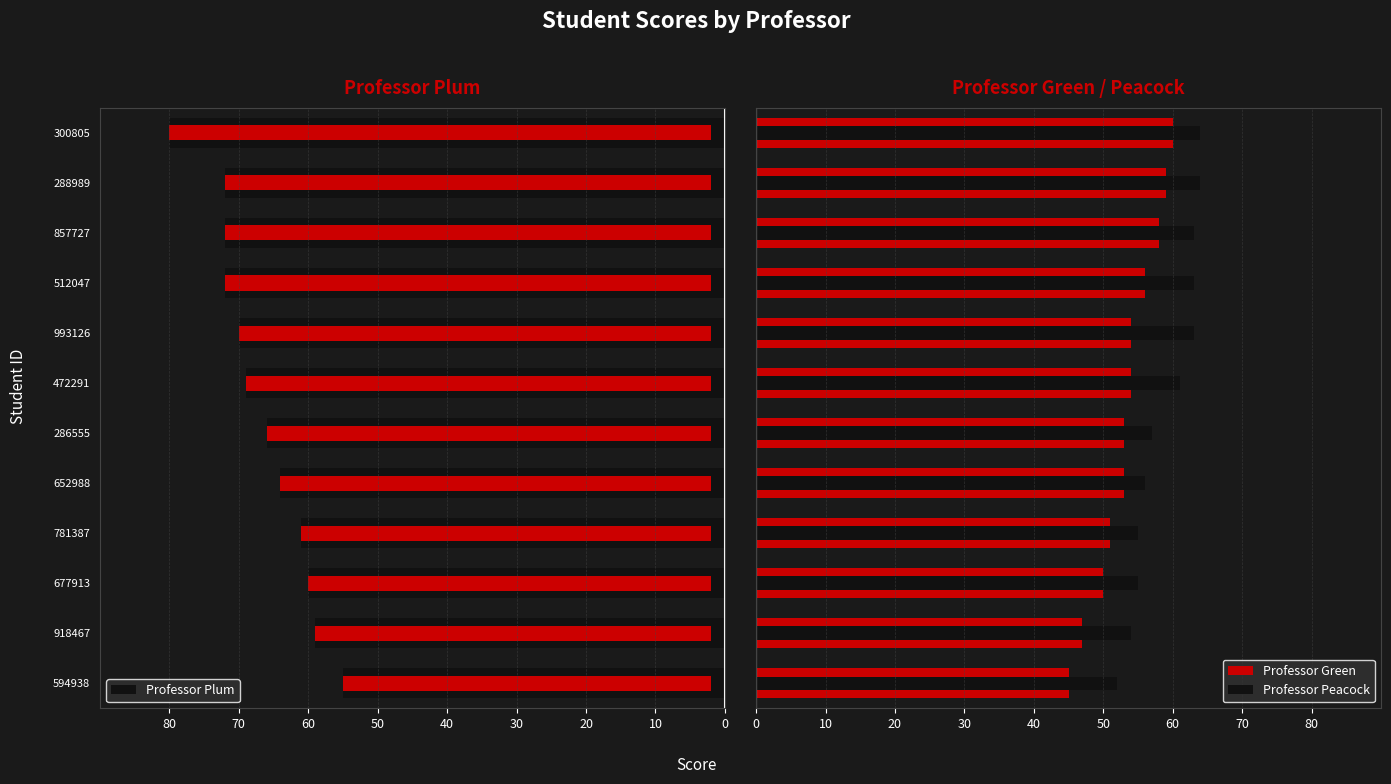

At 918467, list the series in order from smallest to largest.

Professor Plum, Professor Green, Professor Peacock